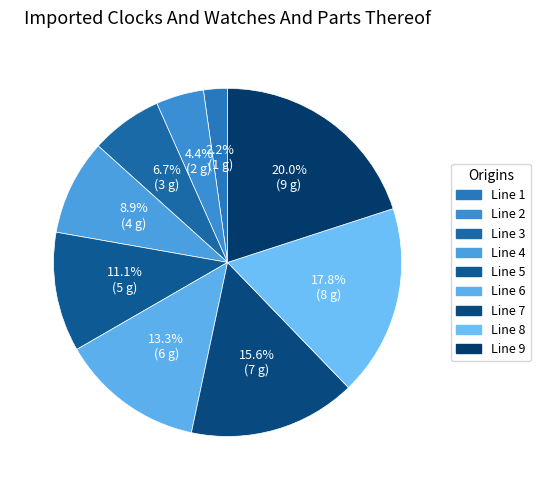

How many slices are in this pie chart?

9